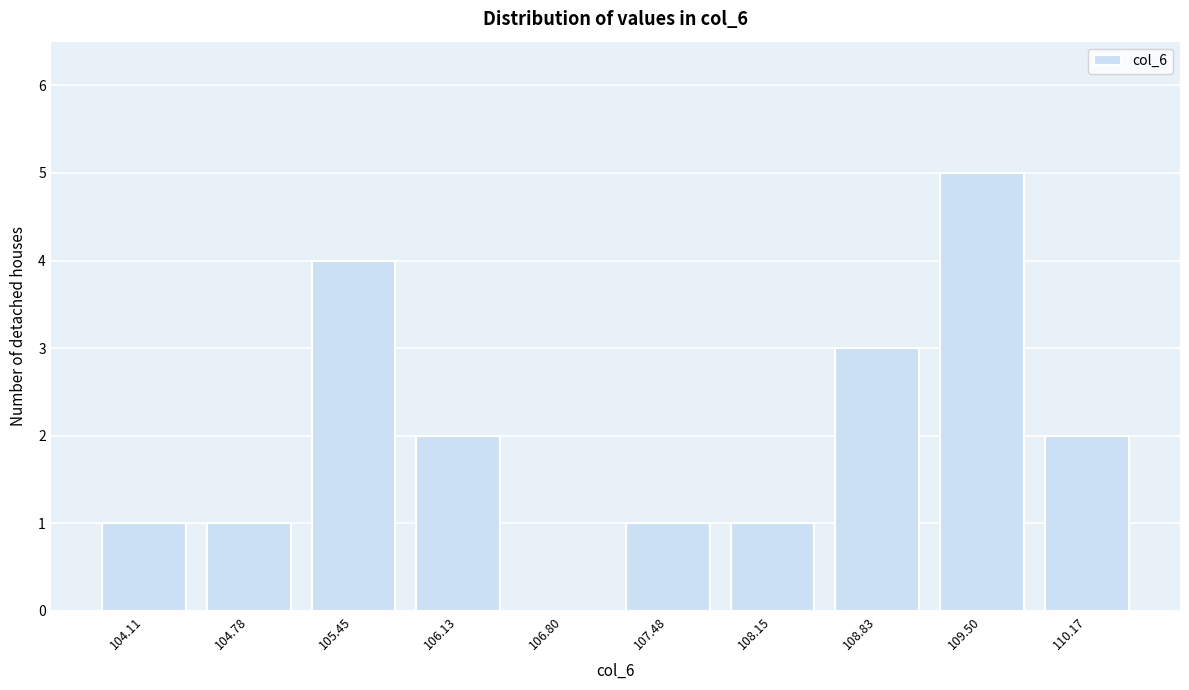

Reading left to right, what are all the values shown in this chart?

104.11=1	104.78=1	105.45=4	106.13=2	106.80=0	107.48=1	108.15=1	108.83=3	109.50=5	110.17=2